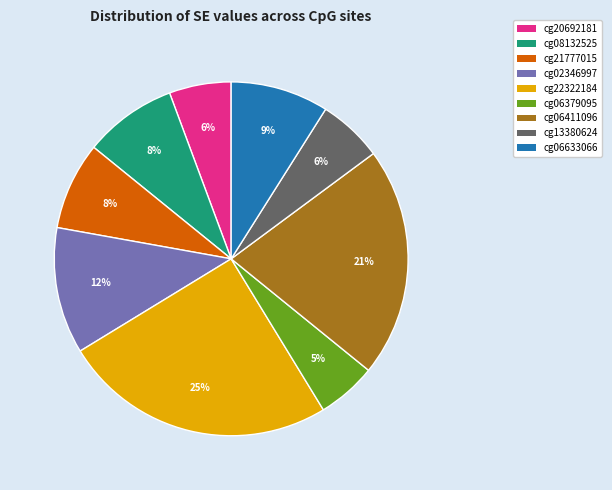

To the nearest percent, what portion does cg08132525 represent?

8%